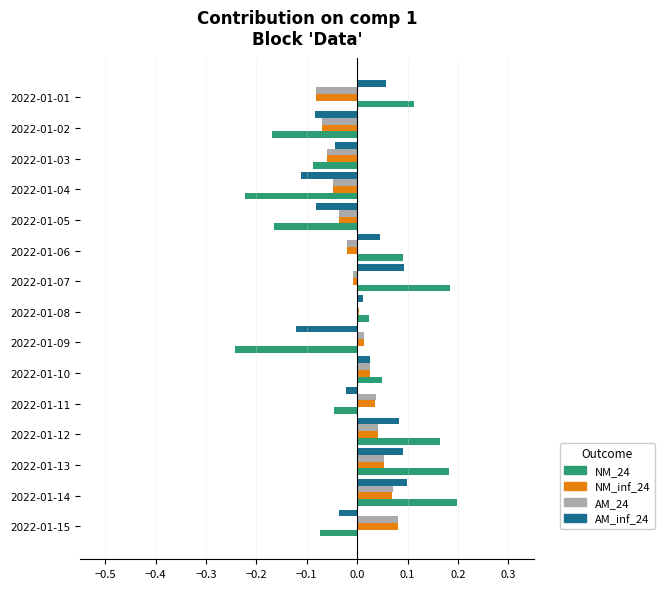

How many values in AM_inf_24 are above zero?

8